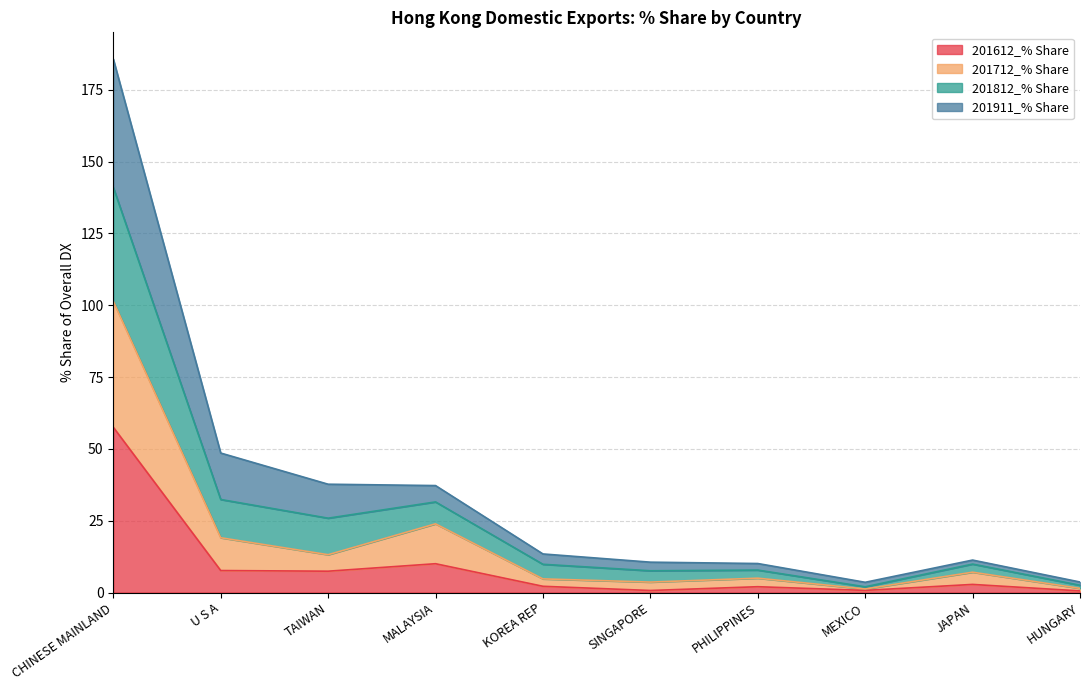

What is the label of the 4th point from the left?

MALAYSIA